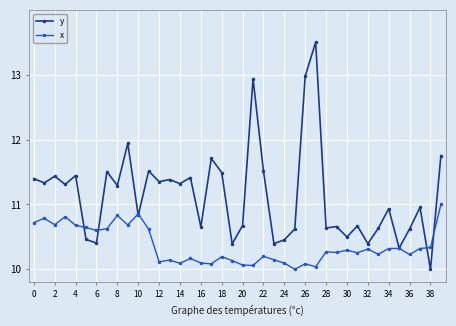

True or false: x has more than 2 interior local peaks.

True